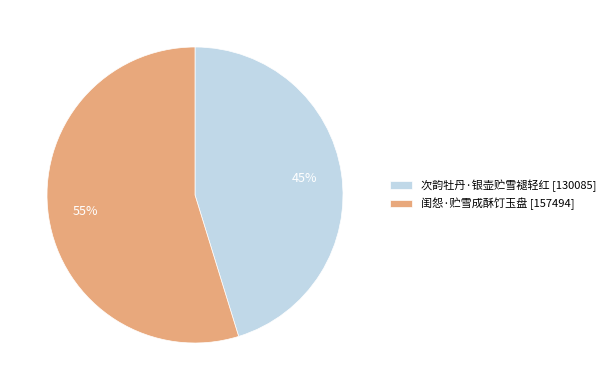

Is 闺怨·贮雪成酥饤玉盘 the majority of the pie?

Yes